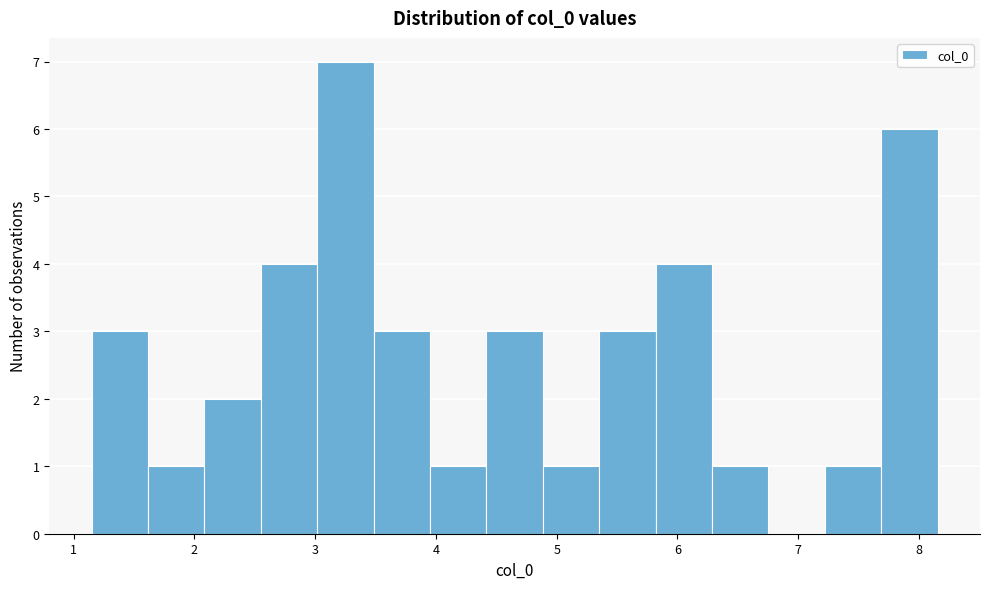

What is the height of the bar covering 5.4 to 5.8 on the x-axis? Neither the bar edges nor the heights are printed on the chart, so give them approximately, as read against the axes.

3